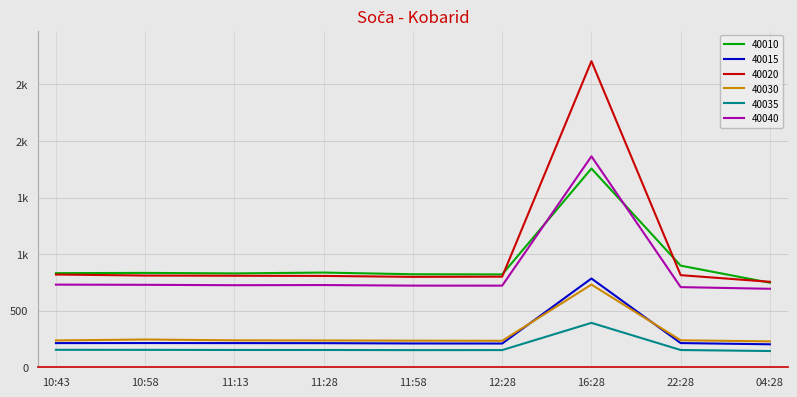

True or false: 40040 has a value of 492.7 at 11:58.

False